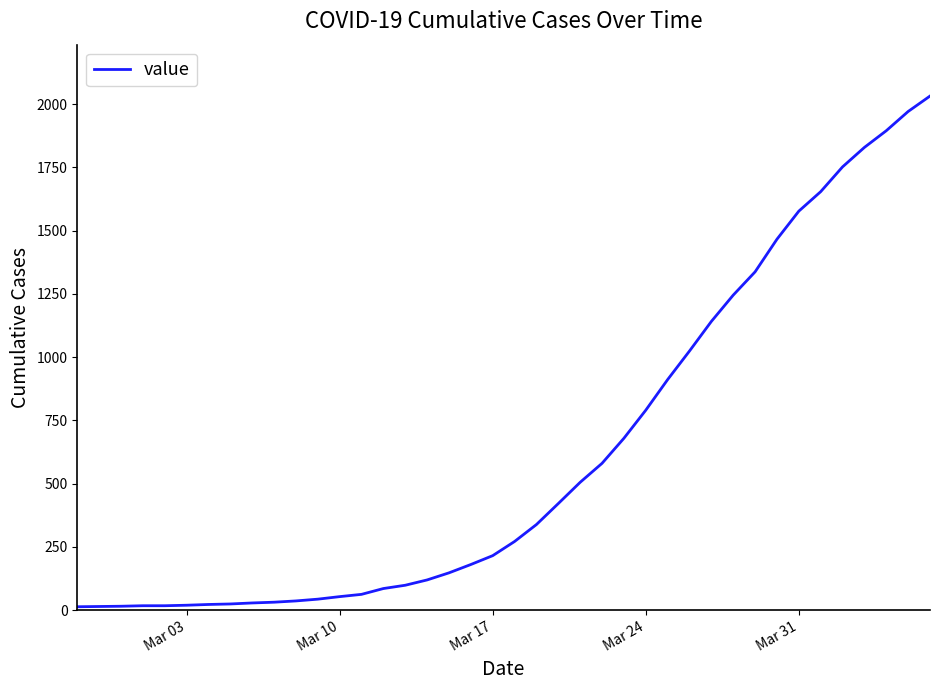

What is the greatest value displayed?

2032